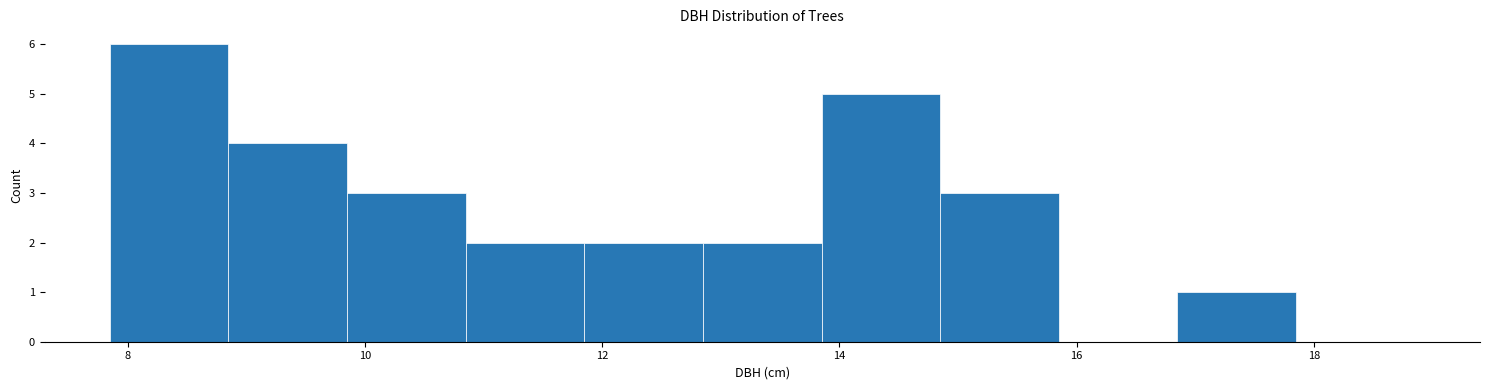

Reading left to right, list every bar in this chart as the range it spans on the x-axis followed by its height. Neither the bar edges nor the heights are printed on the chart, so give them approximately, as read against the axes.

7.85 to 8.85: 6
8.85 to 9.85: 4
9.85 to 10.85: 3
10.85 to 11.85: 2
11.85 to 12.85: 2
12.85 to 13.85: 2
13.85 to 14.85: 5
14.85 to 15.85: 3
15.85 to 16.85: 0
16.85 to 17.85: 1
17.85 to 18.85: 0